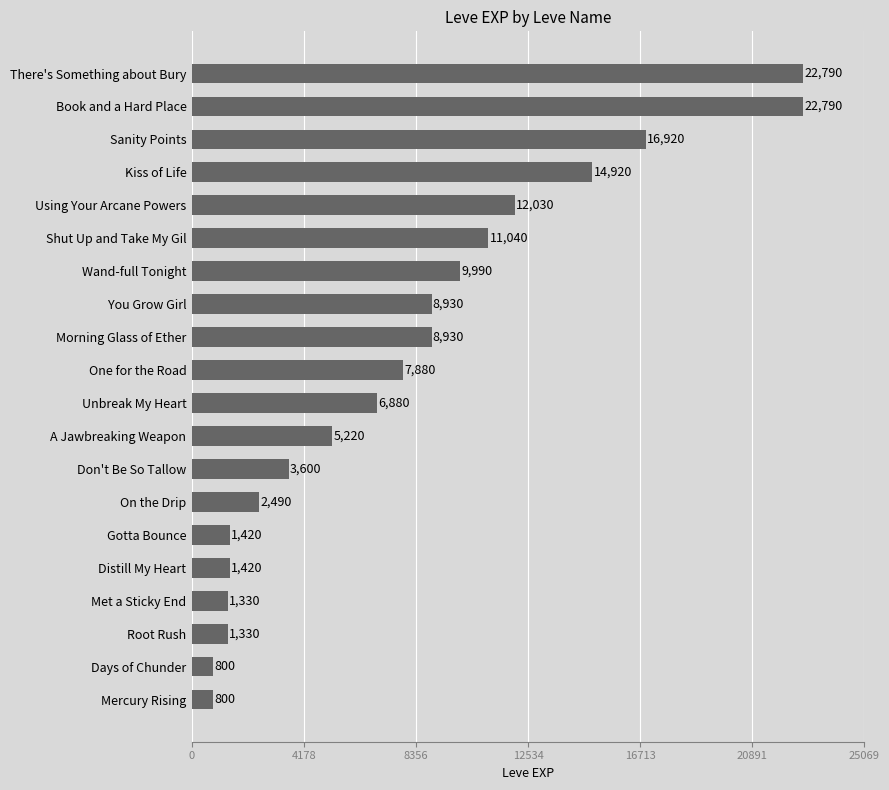

Read the value at Wand-full Tonight, to the nearest 10.

9990